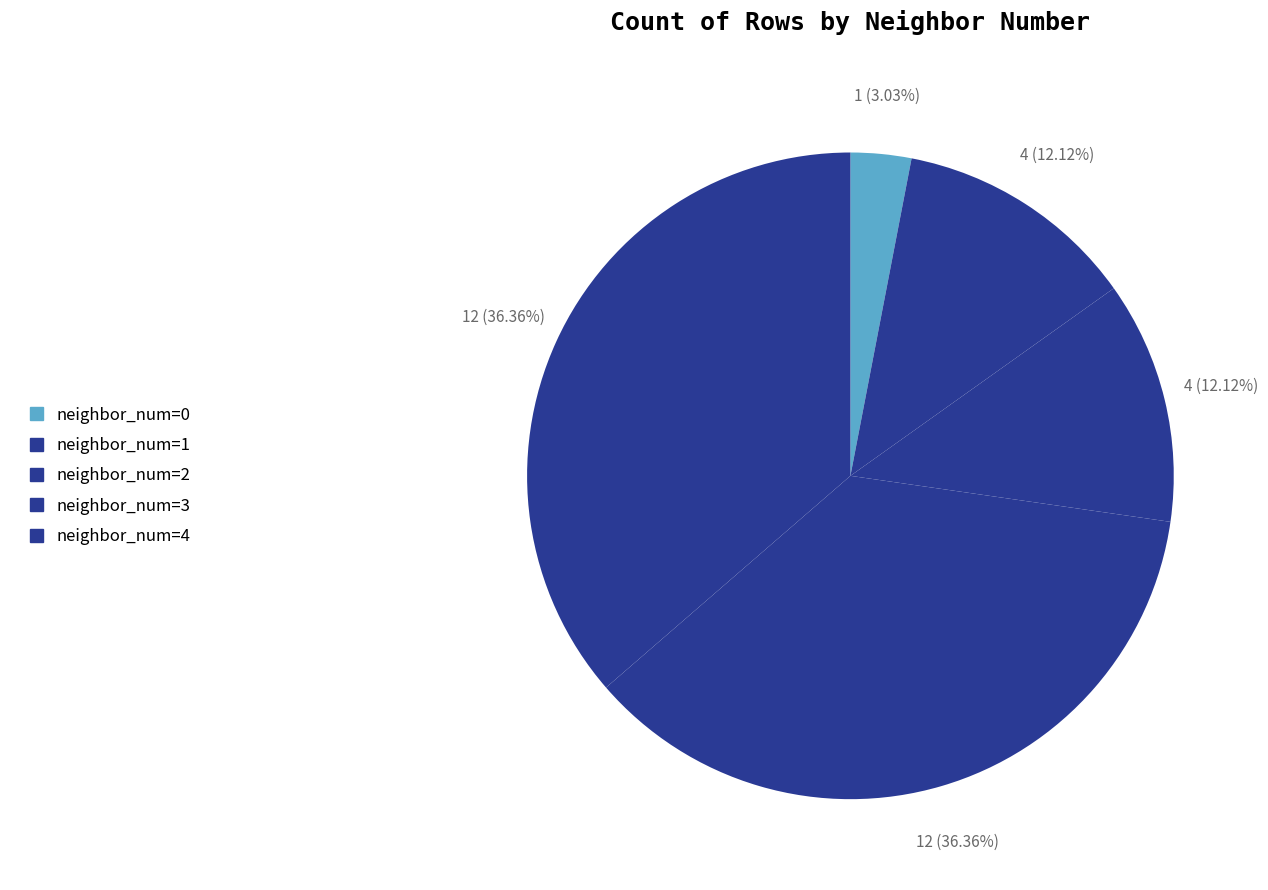

How many segments does this pie chart have?

5